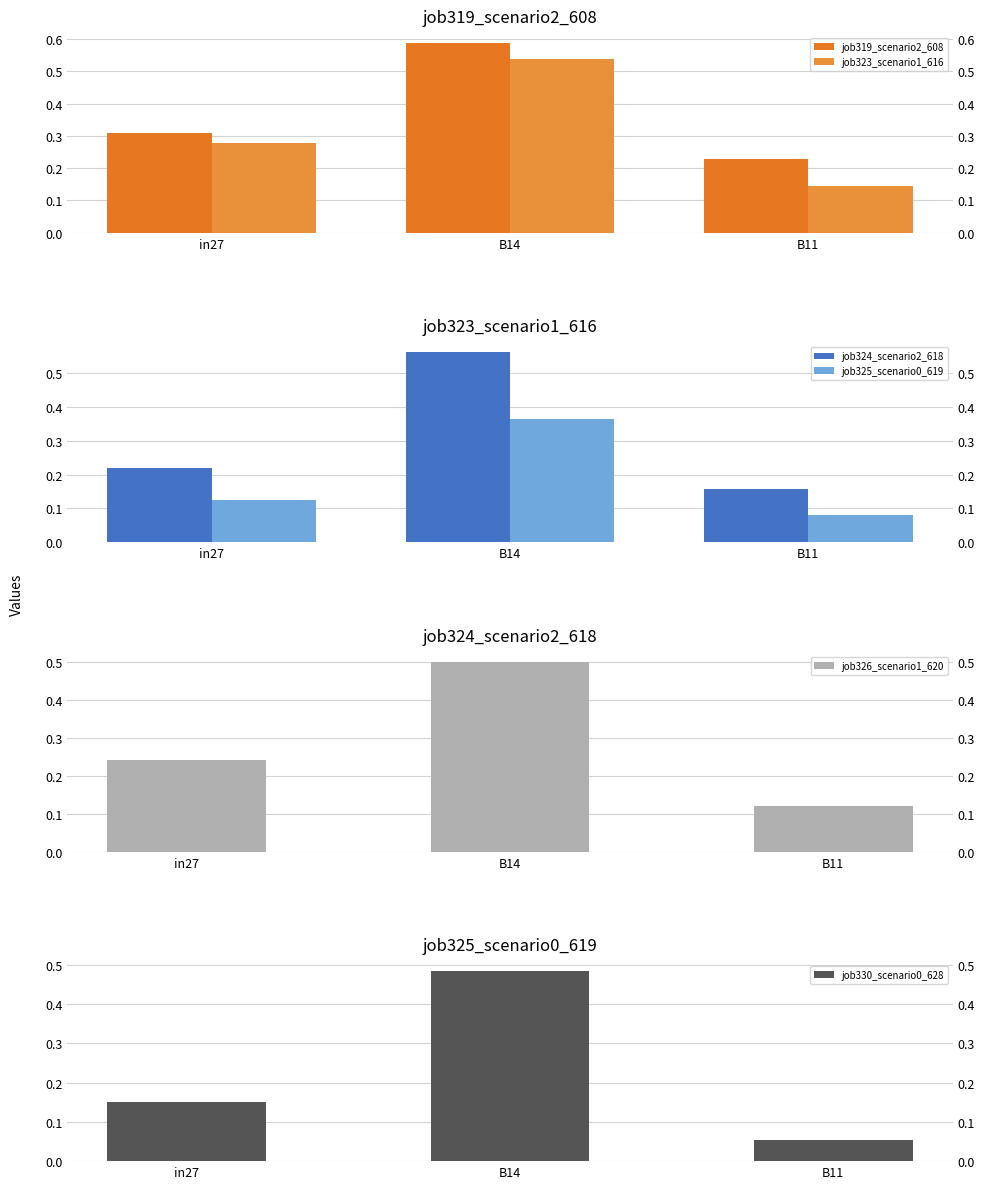

How many distinct data groups are displayed?

6